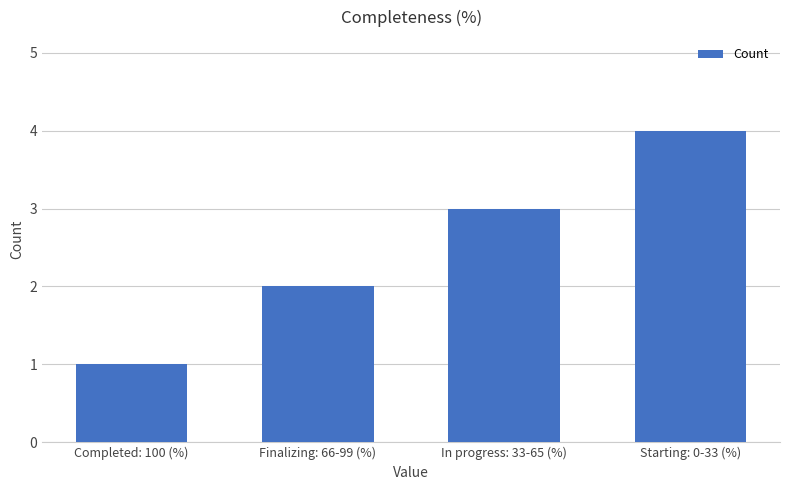

What is the sum of the values at Finalizing: 66-99 (%) and In progress: 33-65 (%)?

5